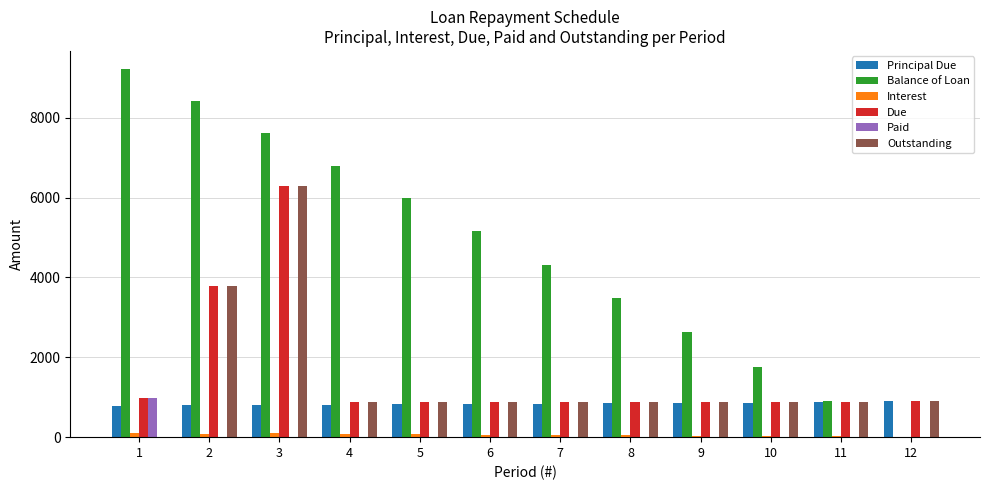

Which series has the largest range (max minus min)?

Balance of Loan